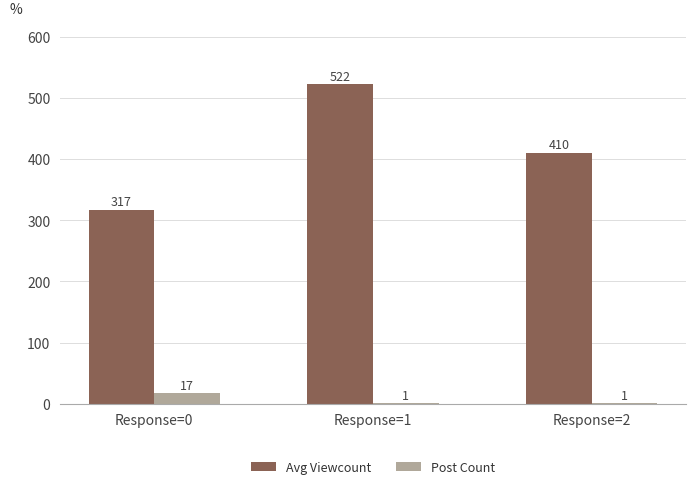

What is the maximum value for Avg Viewcount?

522.0